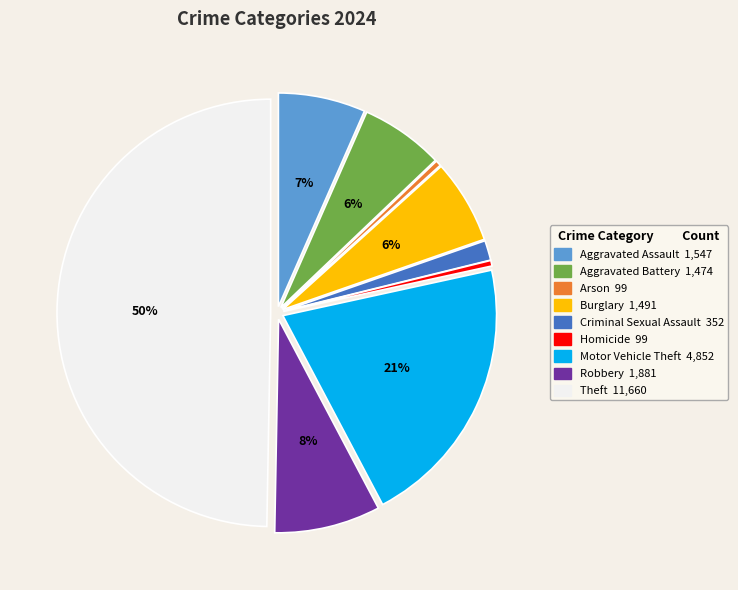

Which slice is the largest?

Theft